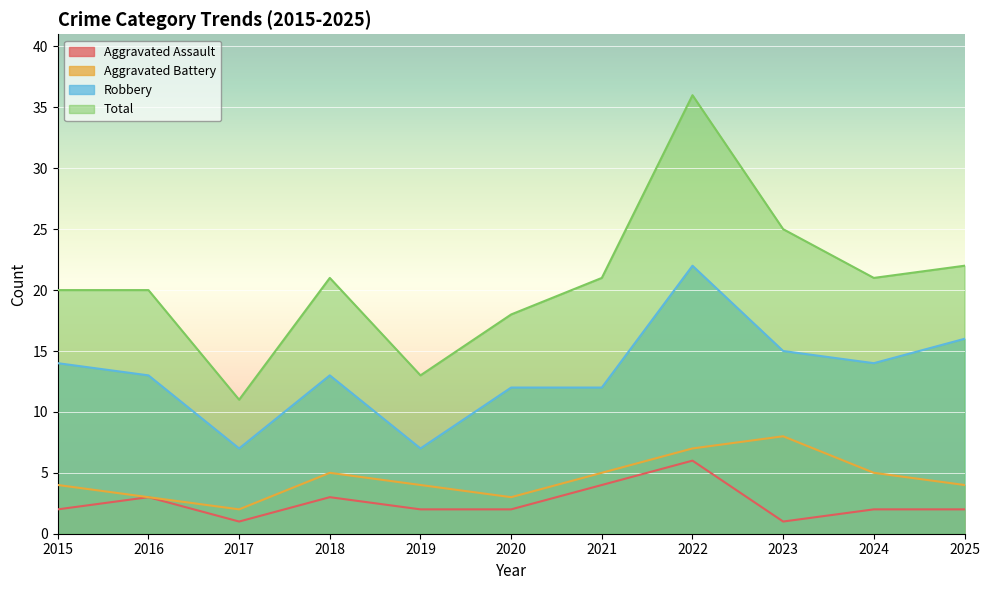

Where is the first local minimum for Total?

2017